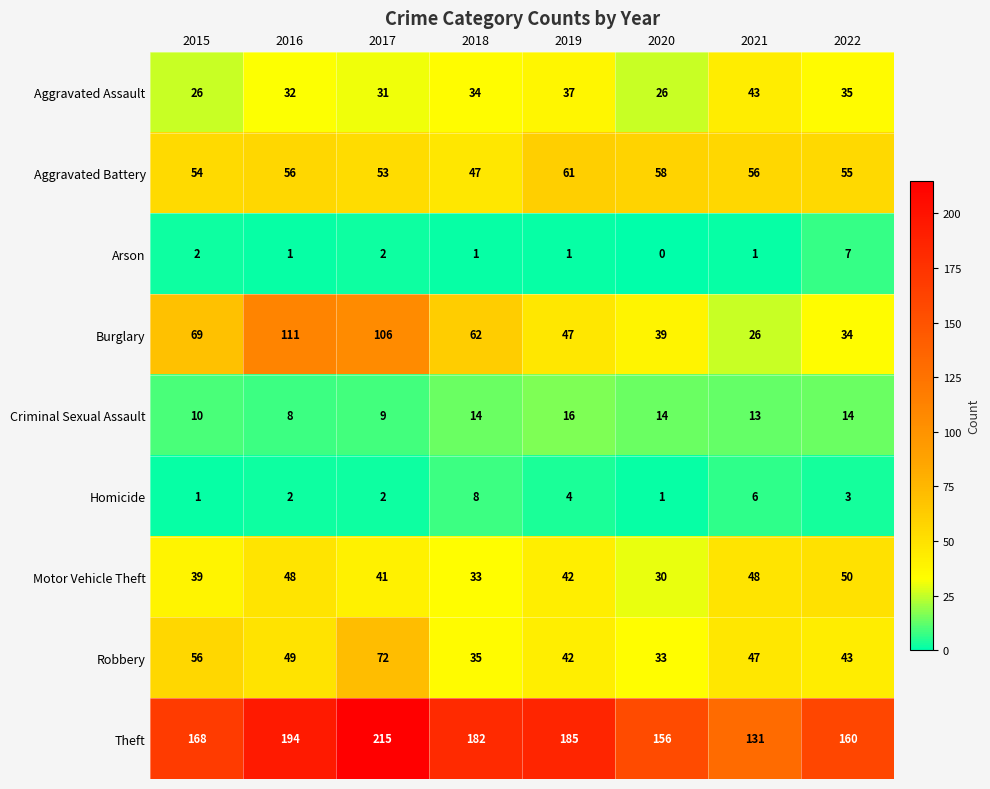

Which series has the largest range (max minus min)?

Burglary